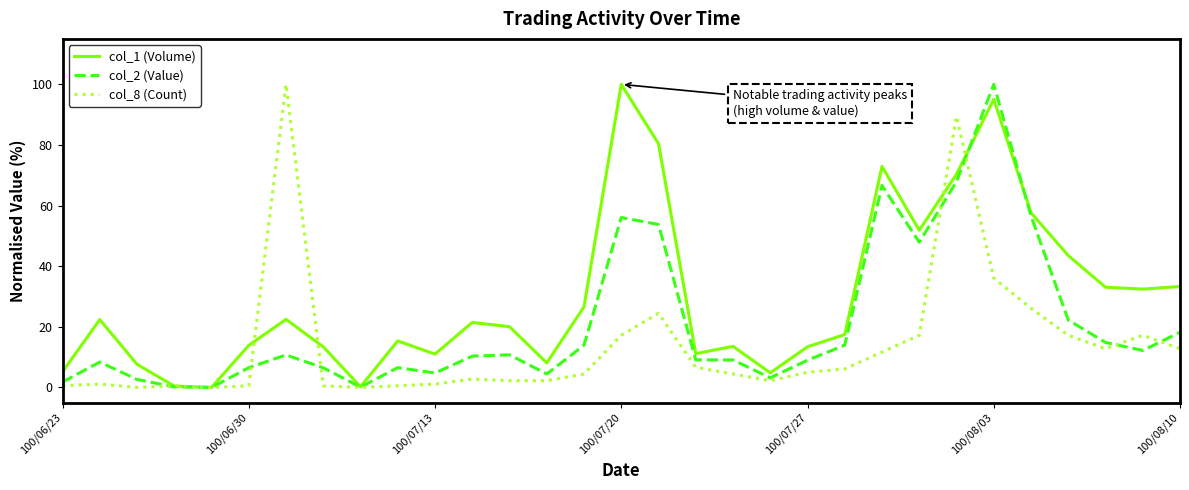

Which series has the largest total across all categories?

col_1 (Volume)